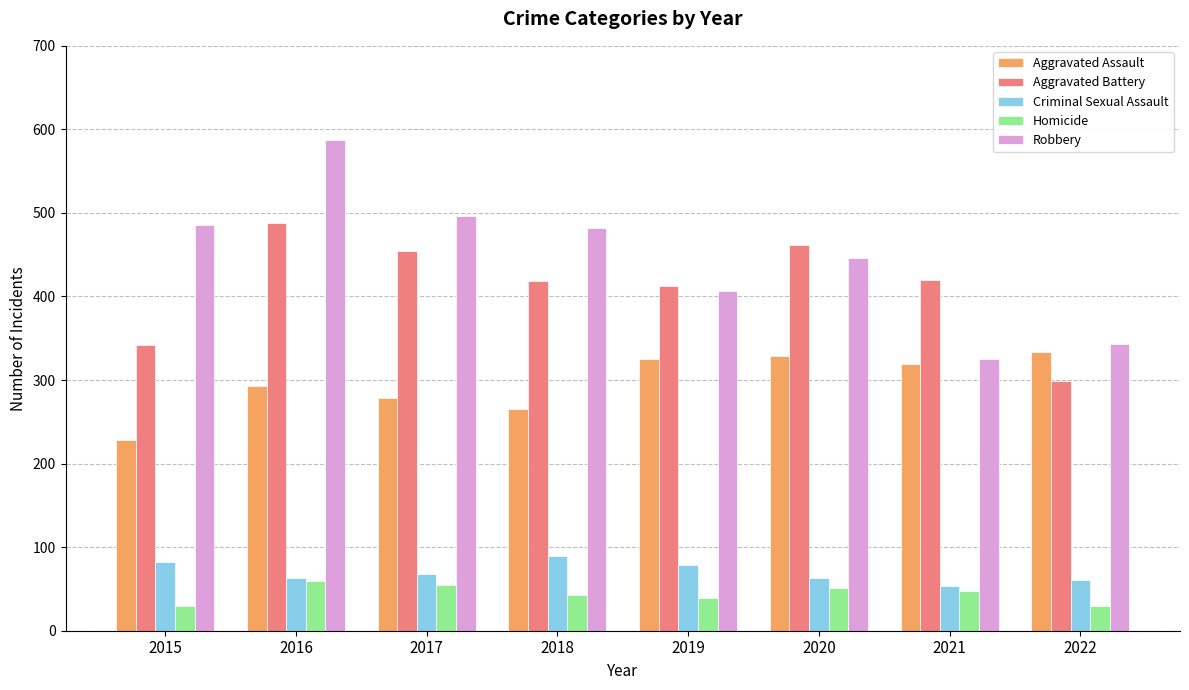

The value of Aggravated Assault at 2017 is 278. True or false?

True